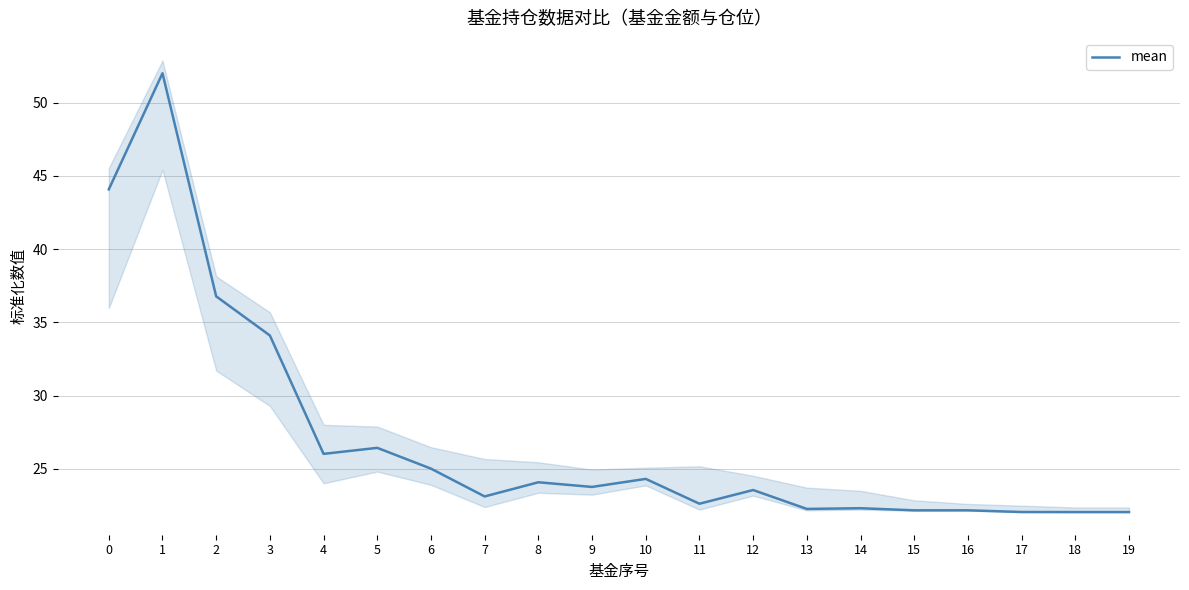

Reading left to right, what are all the values shown in this chart?

44.1	52.0	36.8	34.1	26.0	26.4	25.0	23.1	24.1	23.8	24.3	22.6	23.6	22.3	22.3	22.2	22.2	22.1	22.1	22.1